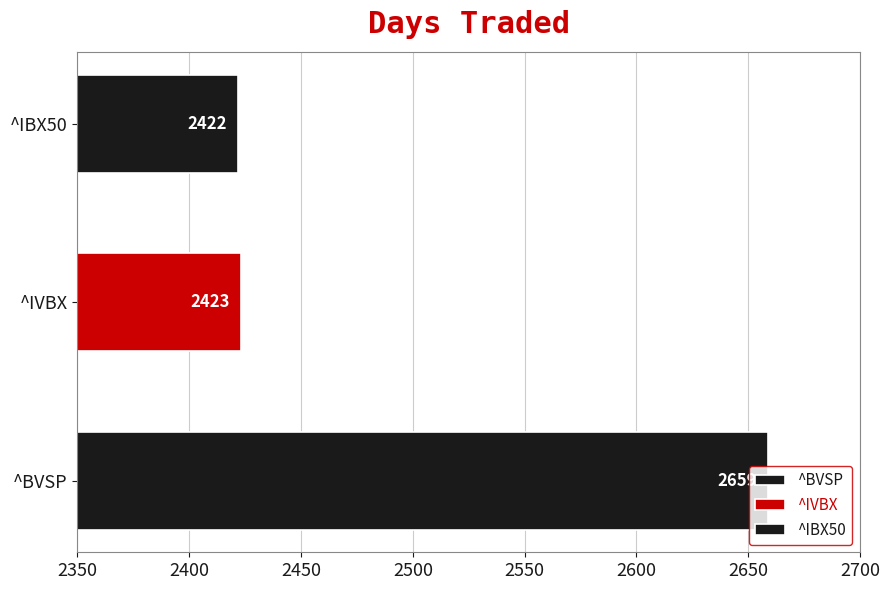

What is the difference between the maximum and second lowest values?

236